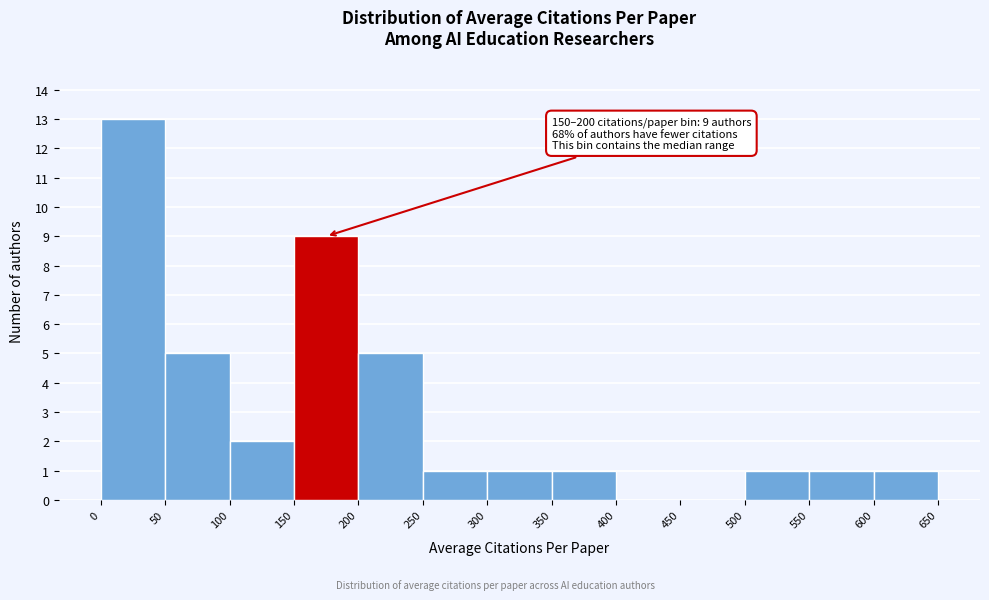

Over which range of the x-axis is the bar tallest?

0 to 50